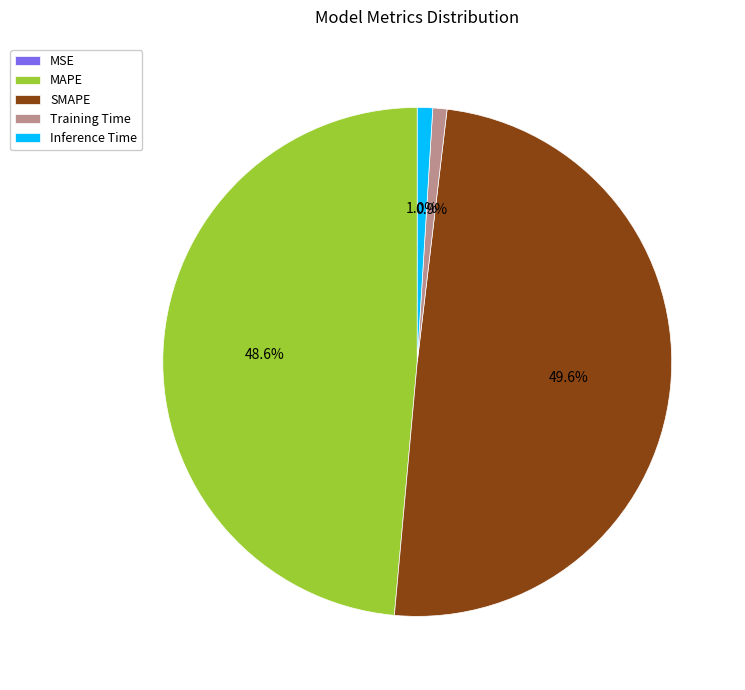

Which slice is the largest?

SMAPE